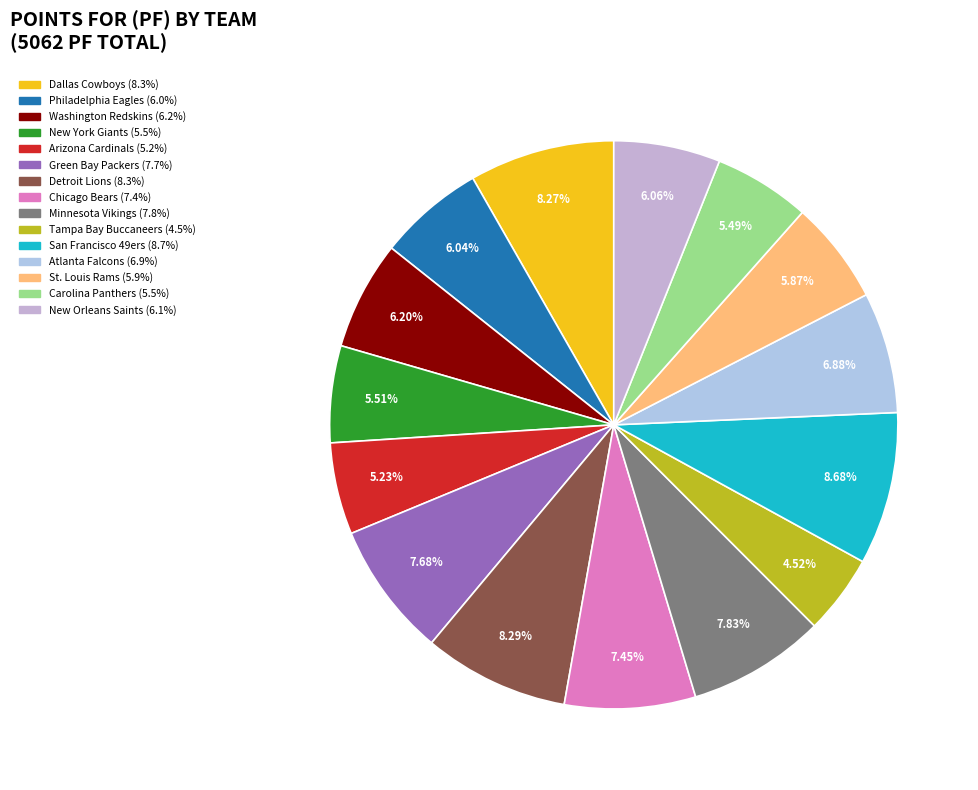

Count the number of slices in the pie.

15